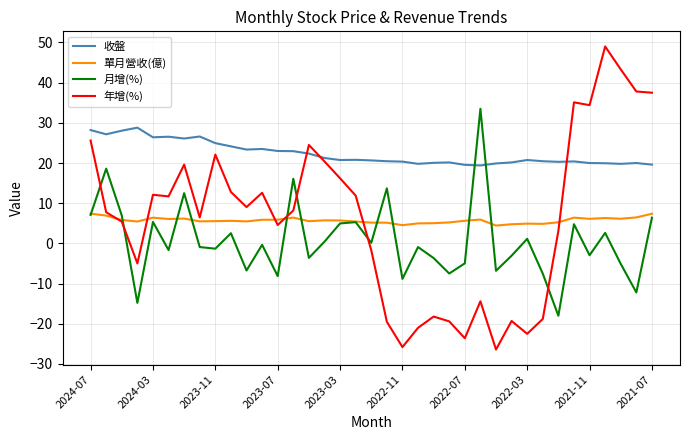

What is the maximum value shown in the chart?

49.0